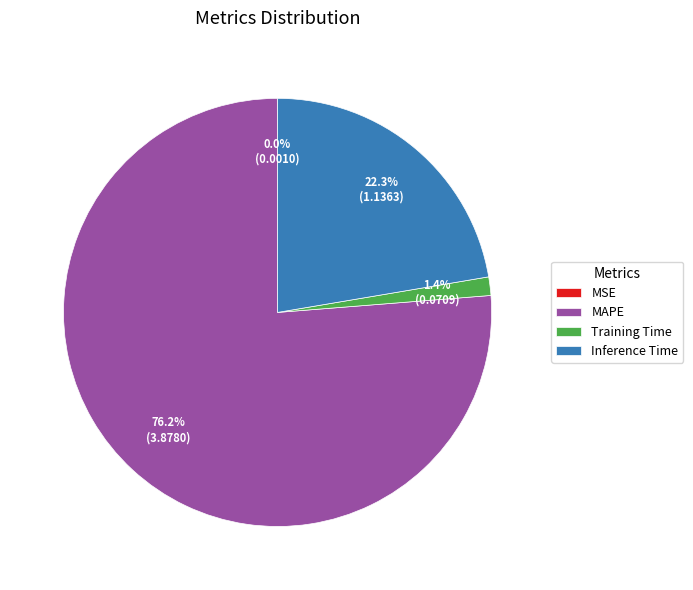

Does any single category account for the majority?

Yes